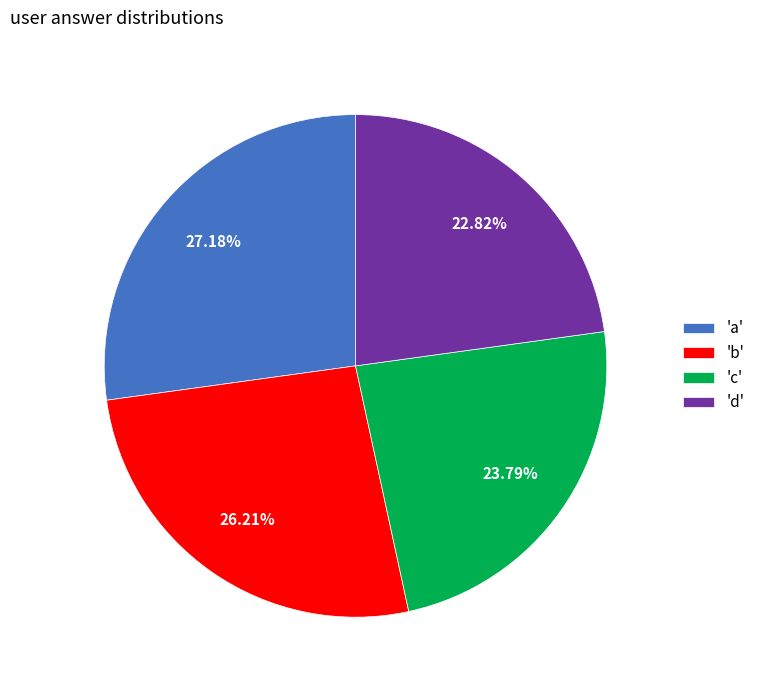

Is the sum of 'd' and 'c' greater than half?

No